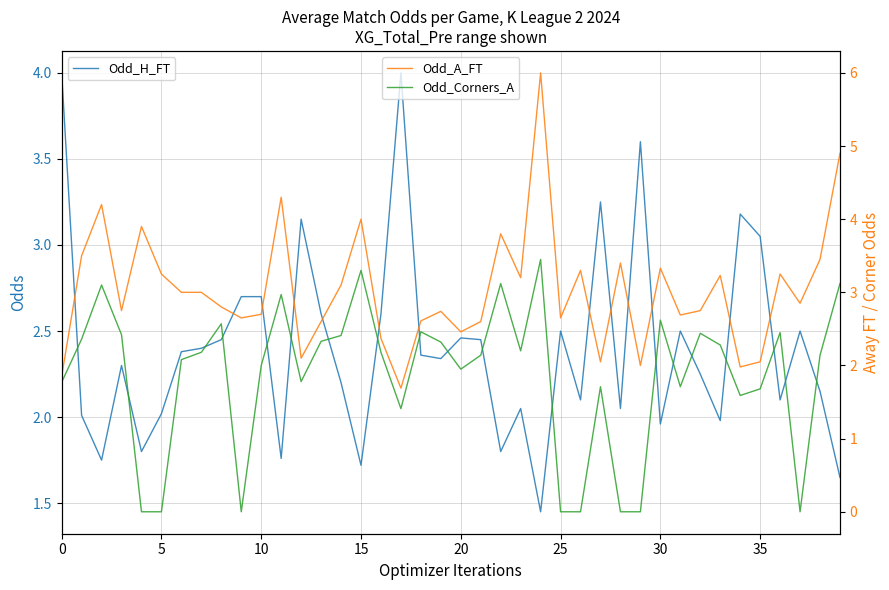

Reading left to right, list all the values displayed in this chart.

Odd_H_FT: 4.0	2.0	1.8	2.3	1.8	2.0	2.4	2.4	2.5	2.7	2.7	1.8	3.1	2.6	2.2	1.7	2.6	4.0	2.4	2.3	2.5	2.5	1.8	2.0	1.4	2.5	2.1	3.2	2.0	3.6	2.0	2.5	2.2	2.0	3.2	3.0	2.1	2.5	2.1	1.6
Odd_A_FT: 1.9	3.5	4.2	2.8	3.9	3.2	3.0	3.0	2.8	2.6	2.7	4.3	2.1	2.6	3.1	4.0	2.4	1.7	2.6	2.7	2.5	2.6	3.8	3.2	6.0	2.6	3.3	2.0	3.4	2.0	3.3	2.7	2.8	3.2	2.0	2.0	3.2	2.9	3.5	4.9
Odd_Corners_A: 1.8	2.4	3.1	2.4	0.0	0.0	2.1	2.2	2.6	0.0	2.0	3.0	1.8	2.3	2.4	3.3	2.2	1.4	2.5	2.3	1.9	2.1	3.1	2.2	3.5	0.0	0.0	1.7	0.0	0.0	2.6	1.7	2.4	2.3	1.6	1.7	2.5	0.0	2.1	3.1